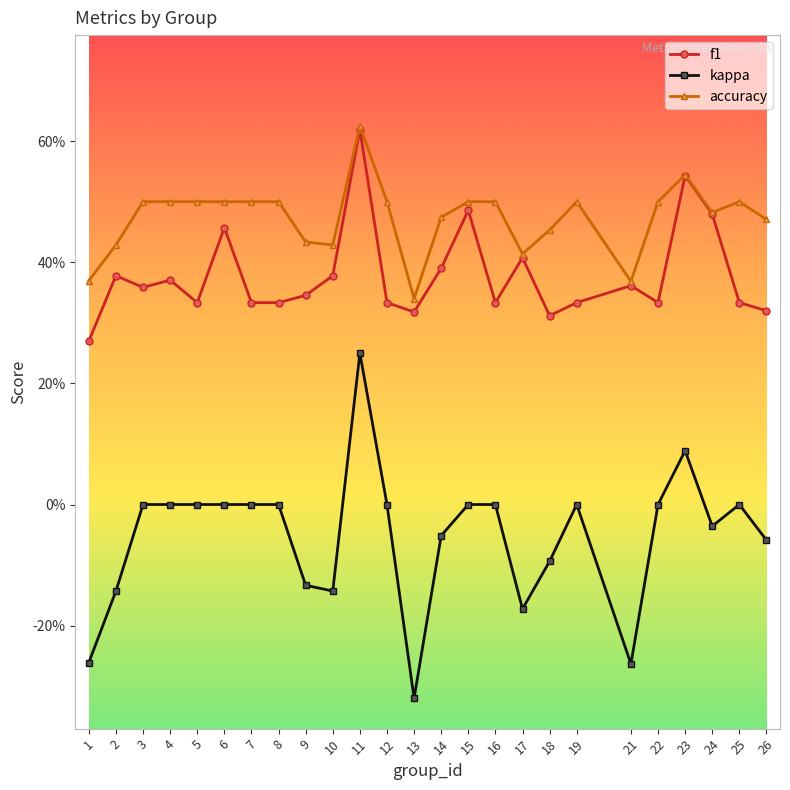

Reading left to right, extract all data points from this chart.

f1: 1=0.3	2=0.4	3=0.4	4=0.4	5=0.3	6=0.5	7=0.3	8=0.3	9=0.3	10=0.4	11=0.6	12=0.3	13=0.3	14=0.4	15=0.5	16=0.3	17=0.4	18=0.3	19=0.3	21=0.4	22=0.3	23=0.5	24=0.5	25=0.3	26=0.3
kappa: 1=-0.3	2=-0.1	3=0.0	4=0.0	5=0.0	6=0.0	7=0.0	8=0.0	9=-0.1	10=-0.1	11=0.2	12=0.0	13=-0.3	14=-0.1	15=0.0	16=0.0	17=-0.2	18=-0.1	19=0.0	21=-0.3	22=0.0	23=0.1	24=-0.0	25=0.0	26=-0.1
accuracy: 1=0.4	2=0.4	3=0.5	4=0.5	5=0.5	6=0.5	7=0.5	8=0.5	9=0.4	10=0.4	11=0.6	12=0.5	13=0.3	14=0.5	15=0.5	16=0.5	17=0.4	18=0.5	19=0.5	21=0.4	22=0.5	23=0.5	24=0.5	25=0.5	26=0.5